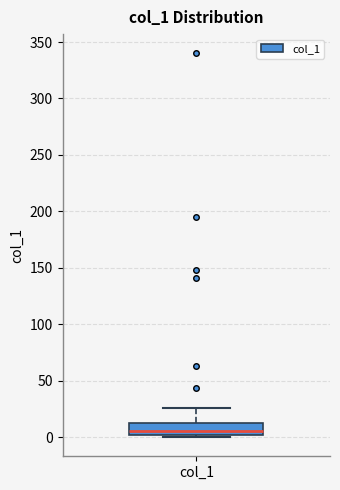

Where is the upper edge of the box for col_1 on the y-axis? The values are not printed on the chart, so give them approximately, as read against the axis.

10